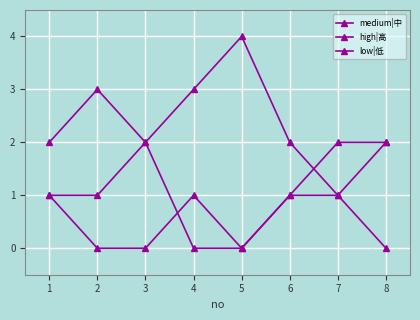

How many lines are shown in the chart?

3